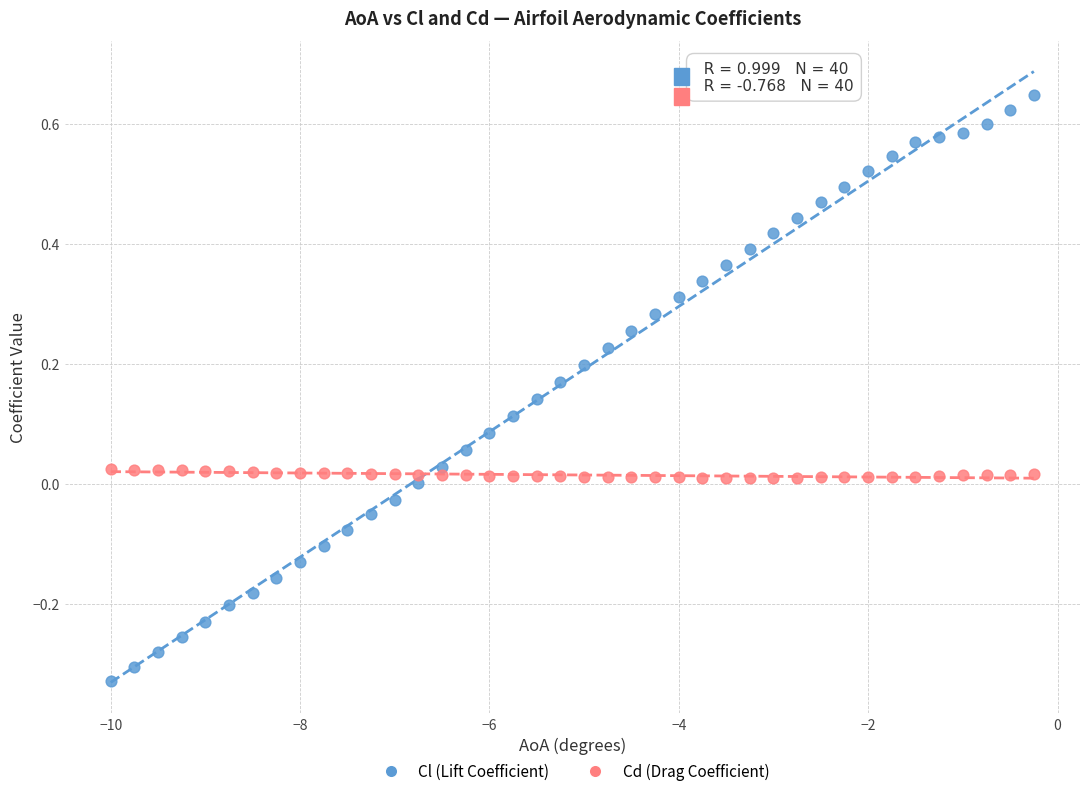

What are all the series names shown in the legend?

Cl (Lift Coefficient), Cd (Drag Coefficient)